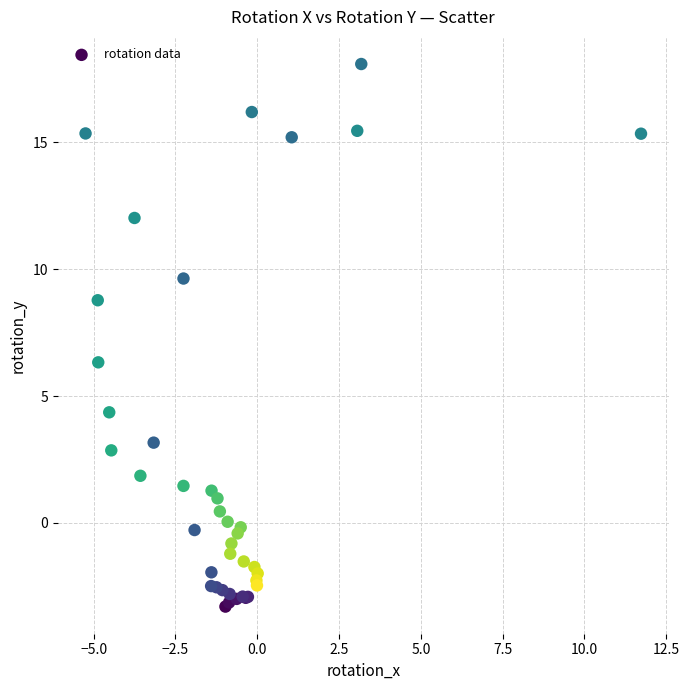

What Y value in the scatter plot is closest to 7?

6.3